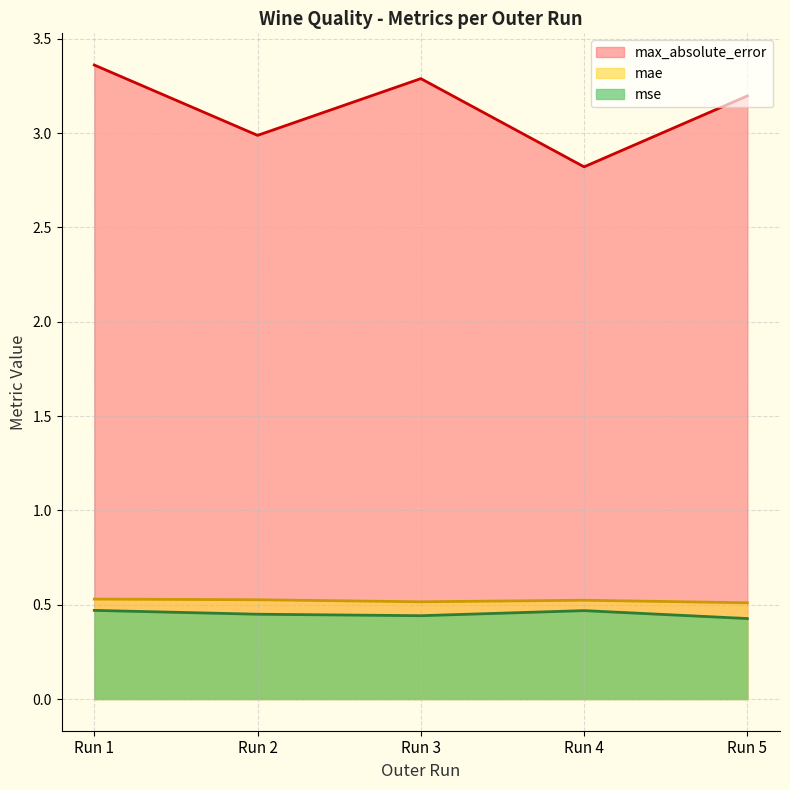

Reading left to right, list all the values displayed in this chart.

mse: 0.5	0.4	0.4	0.5	0.4
mae: 0.5	0.5	0.5	0.5	0.5
max_absolute_error: 3.4	3.0	3.3	2.8	3.2